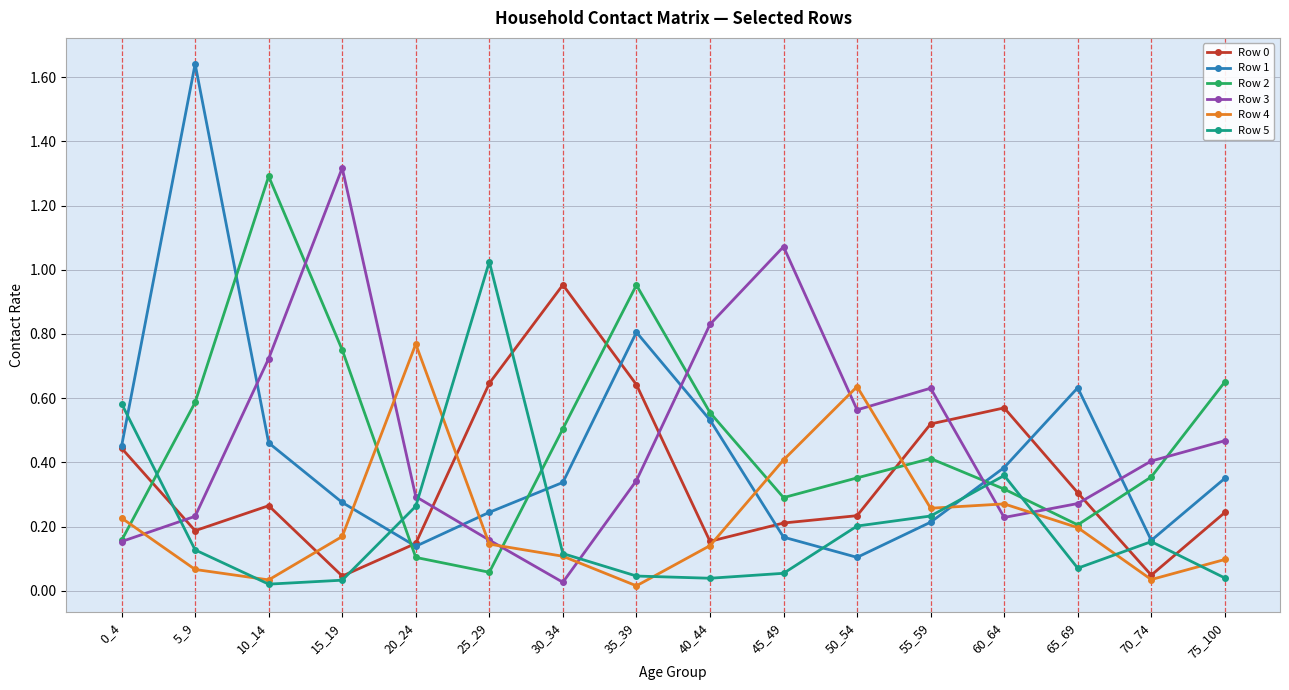

In Row 2, how many points are higher than both neighbors (excluding endpoints)?

3